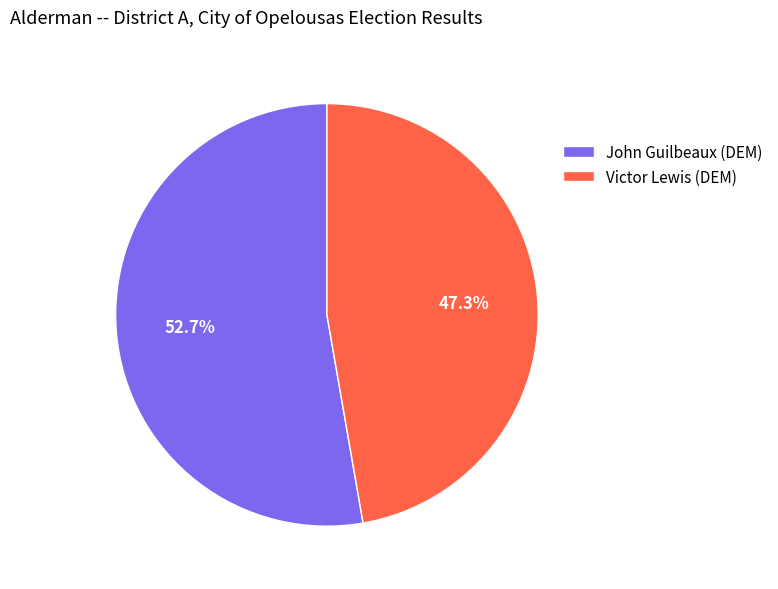

What percentage is NOT represented by Victor Lewis (DEM)?

52.7%